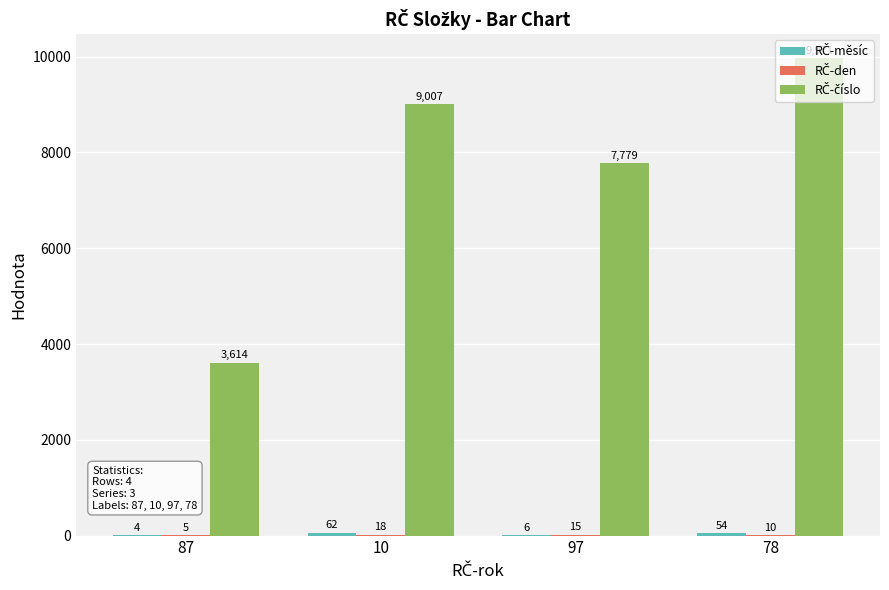

What is the spread (max minus min) of values at 10?

8989